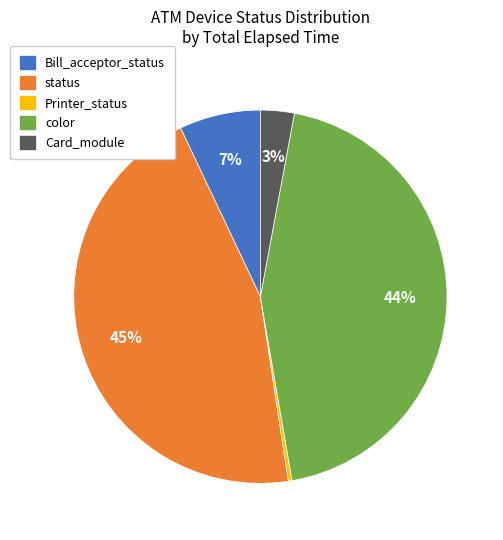

To the nearest percent, what is the combined percentage of Card_module and status?

48%